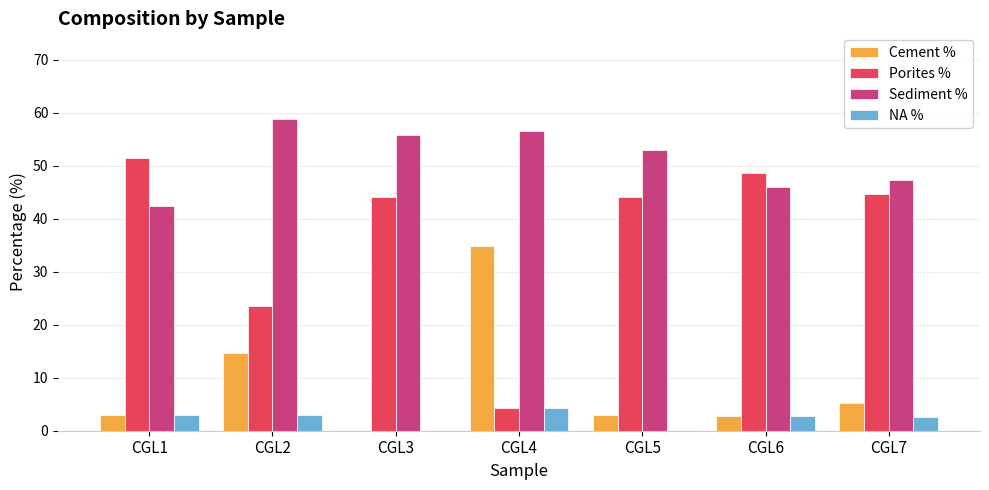

Which series changed the most between CGL1 and CGL3?

Sediment %